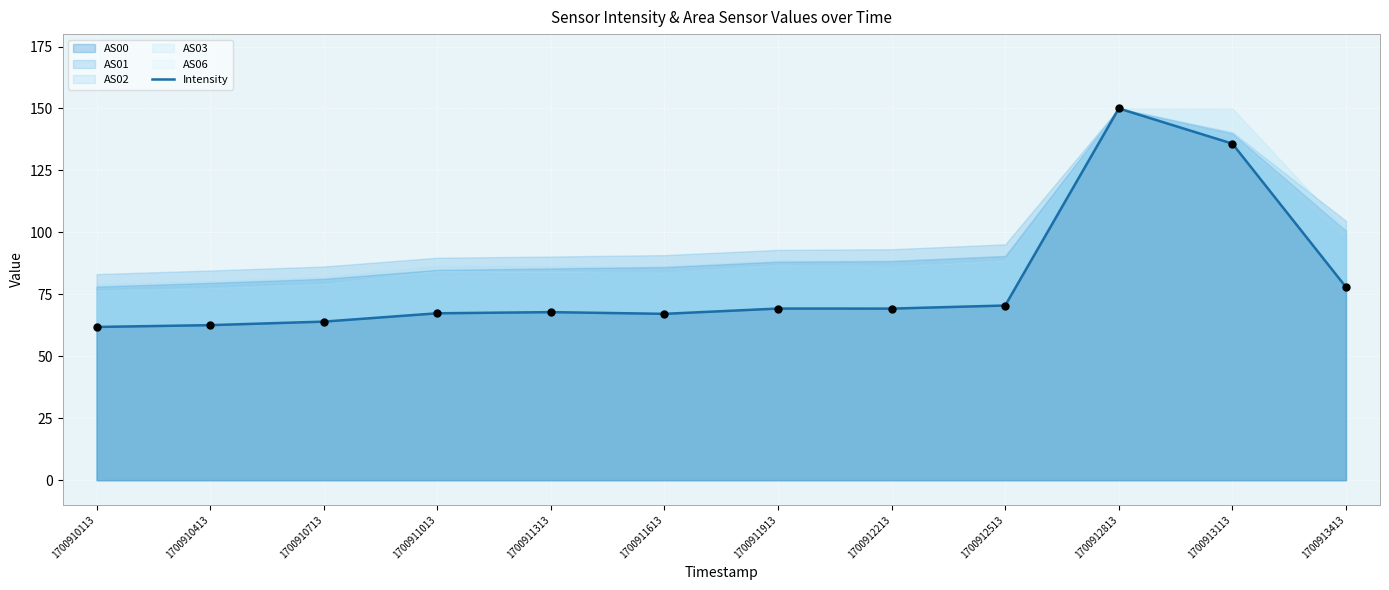

Between 1700911913 and 1700912213, which is larger?

1700911913